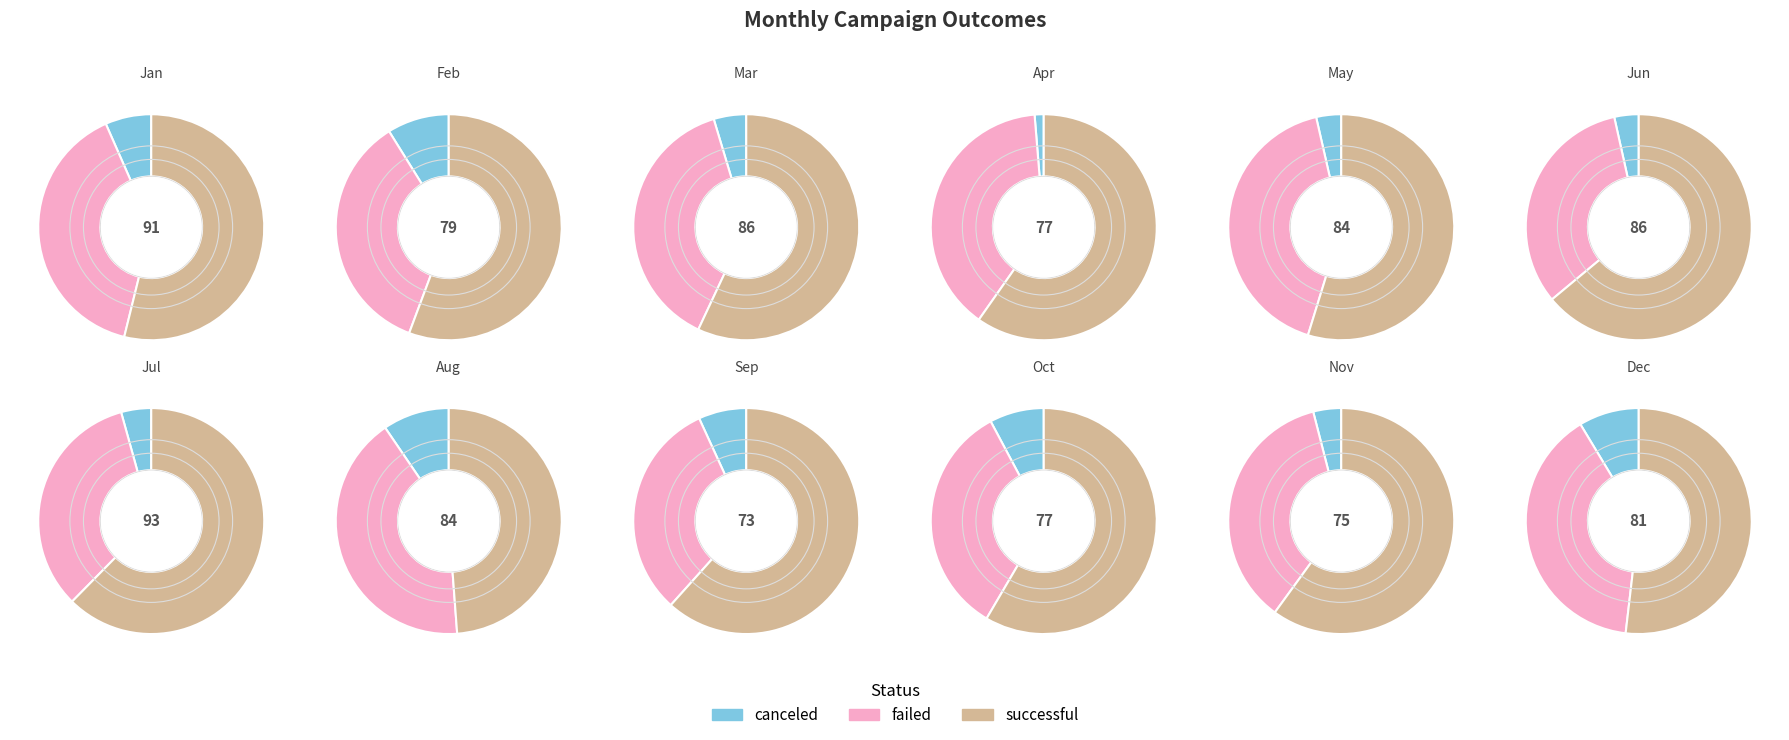

Count the number of slices in the pie.

12